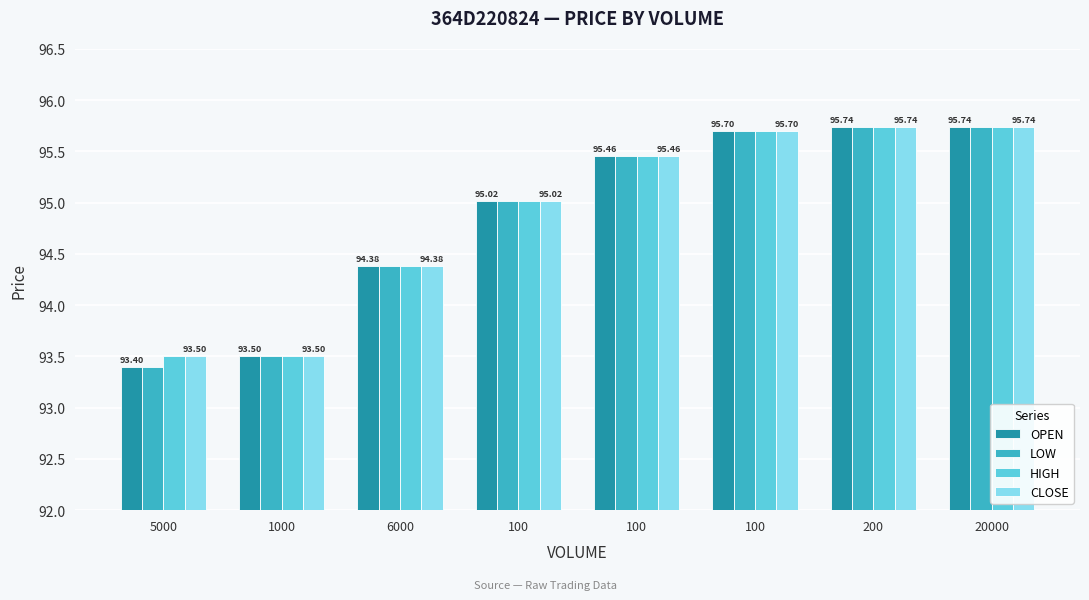

What is the approximate value of CLOSE at 100?

95.7